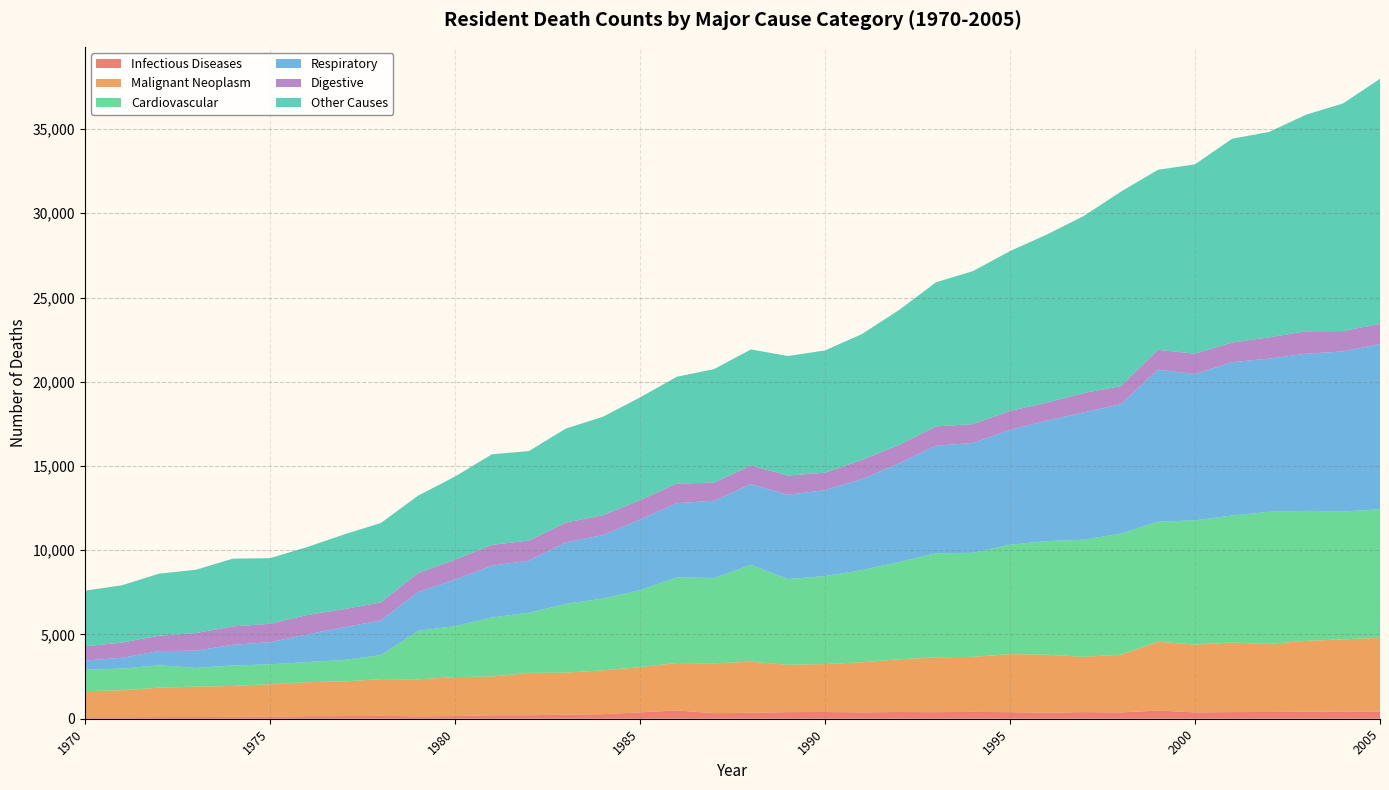

Reading right to left, transcribe all the data shown in this chart.

Infectious Diseases: 2005=429	2004=430	2003=413	2002=402	2001=393	2000=378	1999=485	1998=375	1997=393	1996=360	1995=389	1994=407	1993=390	1992=399	1991=378	1990=400	1989=392	1988=351	1987=330	1986=494	1985=376	1984=270	1983=244	1982=207	1981=208	1980=156	1979=140	1978=170	1977=158	1976=149	1975=127	1974=115	1973=100	1972=98	1971=87	1970=87
Malignant Neoplasm: 2005=4379	2004=4282	2003=4208	2002=4039	2001=4135	2000=4021	1999=4087	1998=3428	1997=3281	1996=3440	1995=3446	1994=3265	1993=3256	1992=3129	1991=2975	1990=2844	1989=2811	1988=3036	1987=2956	1986=2813	1985=2689	1984=2599	1983=2494	1982=2513	1981=2301	1980=2312	1979=2199	1978=2182	1977=2055	1976=2017	1975=1920	1974=1829	1973=1806	1972=1742	1971=1607	1970=1545
Cardiovascular: 2005=7625	2004=7586	2003=7717	2002=7838	2001=7531	2000=7374	1999=7124	1998=7189	1997=6952	1996=6744	1995=6498	1994=6175	1993=6174	1992=5775	1991=5469	1990=5222	1989=5086	1988=5743	1987=5066	1986=5081	1985=4566	1984=4262	1983=4080	1982=3572	1981=3499	1980=3028	1979=2876	1978=1426	1977=1275	1976=1196	1975=1180	1974=1218	1973=1113	1972=1333	1971=1280	1970=1274
Respiratory: 2005=9799	2004=9503	2003=9325	2002=9093	2001=9100	2000=8684	1999=9023	1998=7674	1997=7561	1996=7151	1995=6810	1994=6518	1993=6385	1992=5853	1991=5401	1990=5102	1989=5009	1988=4794	1987=4586	1986=4407	1985=4191	1984=3771	1983=3650	1982=3089	1981=3078	1980=2760	1979=2304	1978=2058	1977=1932	1976=1644	1975=1314	1974=1226	1973=1021	1972=843	1971=642	1970=546
Digestive: 2005=1212	2004=1206	2003=1331	2002=1264	2001=1169	2000=1211	1999=1178	1998=1077	1997=1147	1996=1066	1995=1130	1994=1118	1993=1148	1992=1095	1991=1134	1990=1036	1989=1137	1988=1105	1987=1073	1986=1165	1985=1149	1984=1176	1983=1178	1982=1196	1981=1229	1980=1183	1979=1125	1978=1074	1977=1082	1976=1147	1975=1094	1974=1093	1973=1045	1972=913	1971=903	1970=852
Other Causes: 2005=14537	2004=13511	2003=12855	2002=12189	2001=12092	2000=11237	1999=10684	1998=11544	1997=10511	1996=9982	1995=9481	1994=9085	1993=8550	1992=8004	1991=7476	1990=7254	1989=7093	1988=6890	1987=6737	1986=6339	1985=6100	1984=5843	1983=5579	1982=5310	1981=5381	1980=4933	1979=4591	1978=4709	1977=4434	1976=4032	1975=3895	1974=4021	1973=3758	1972=3680	1971=3401	1970=3297